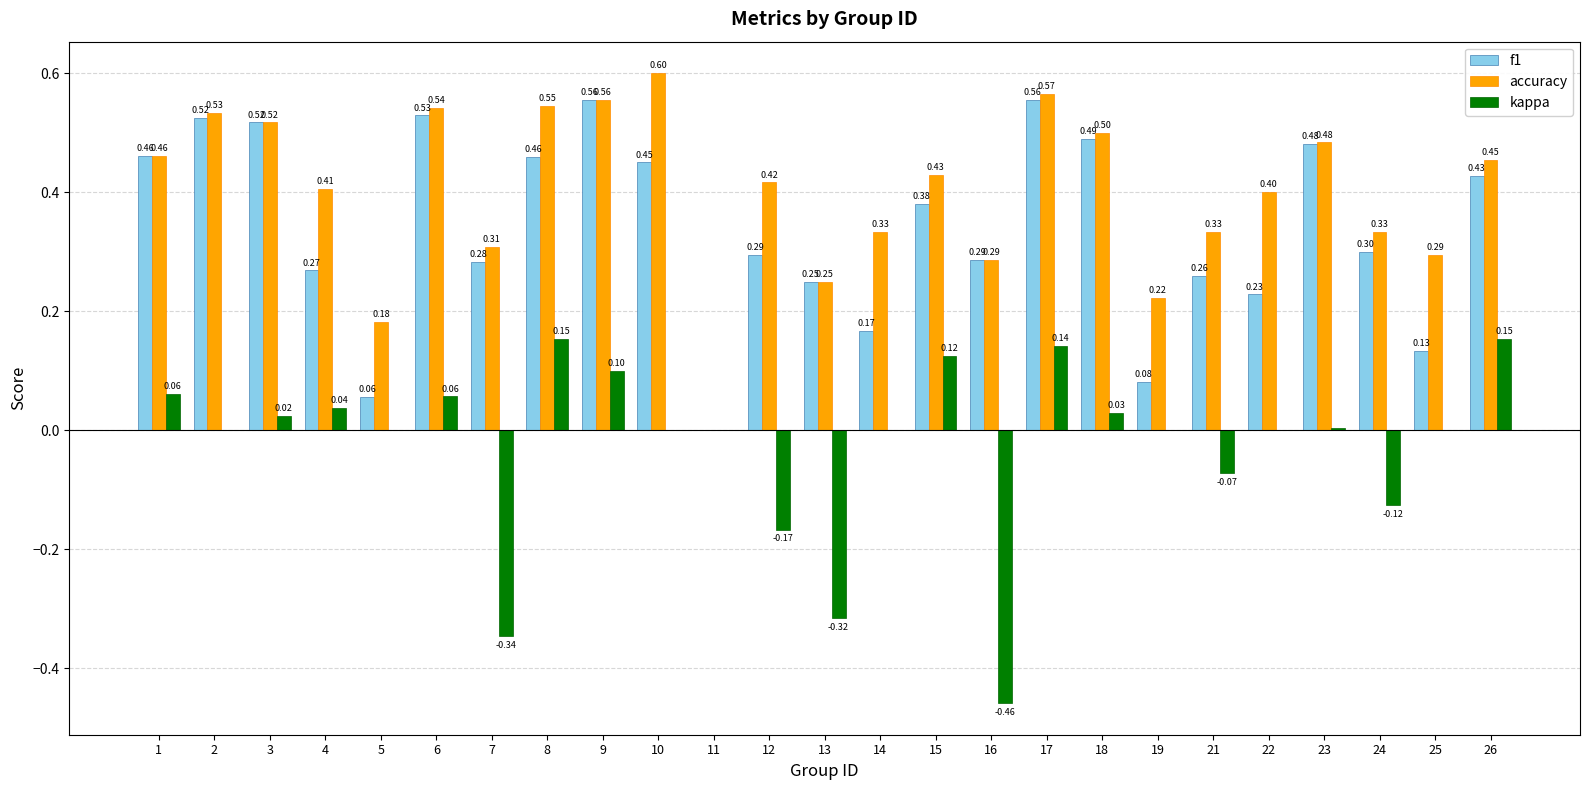

Between 3 and 9, which series saw the biggest shift?

kappa